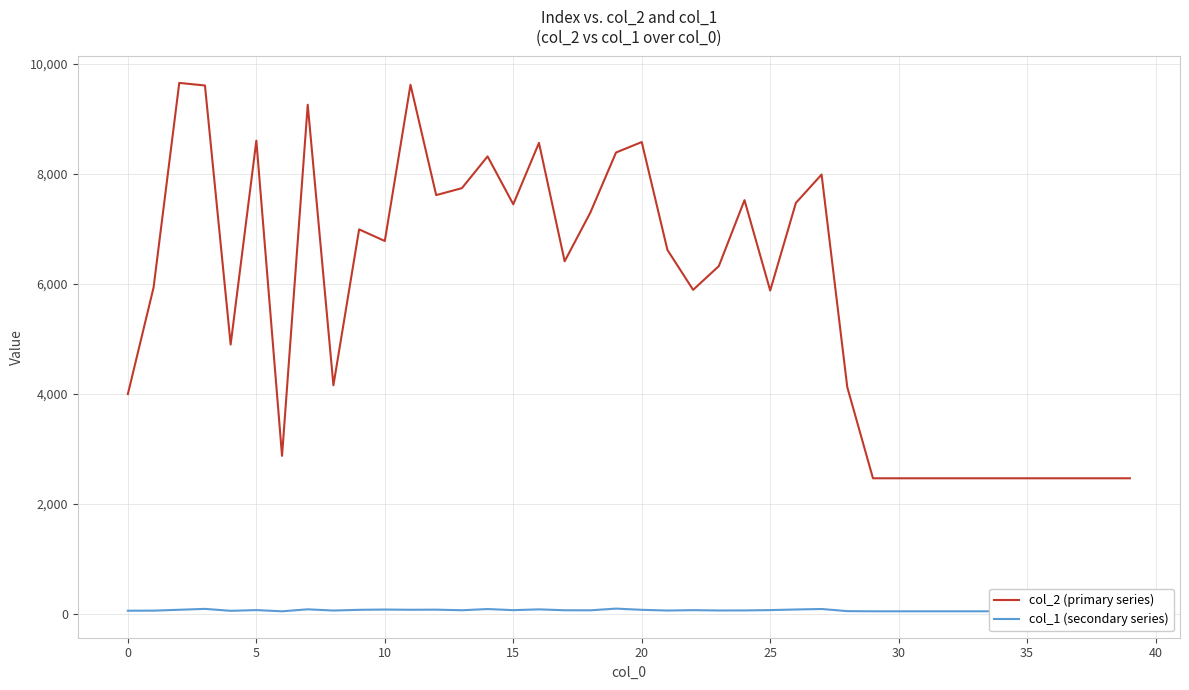

How many interior local peaks does the col_2 (primary series) series have?

10